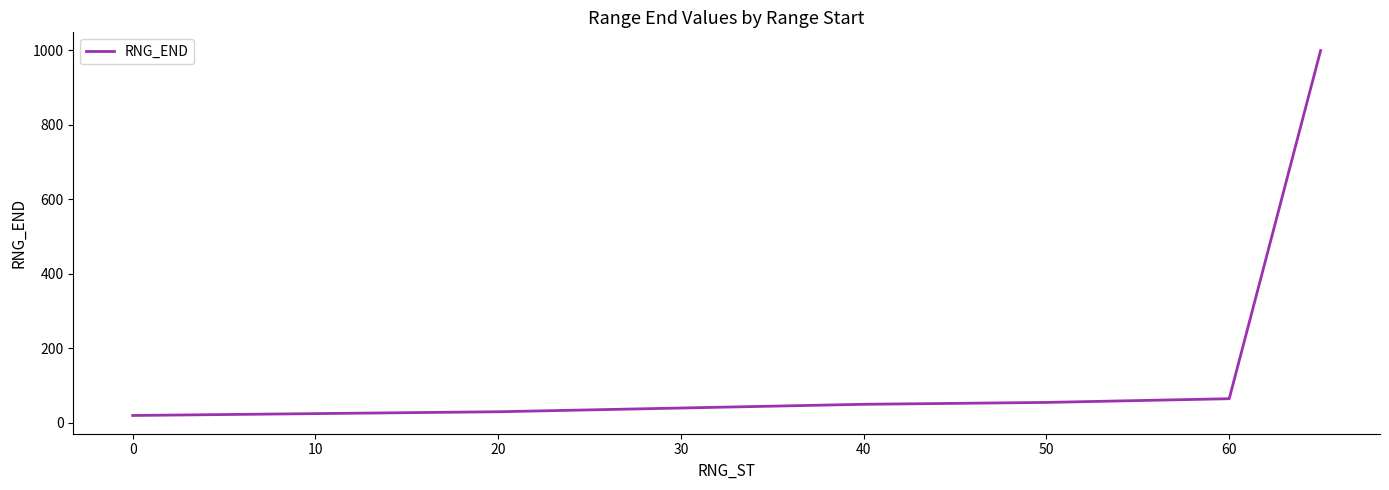

What is the greatest value displayed?

999